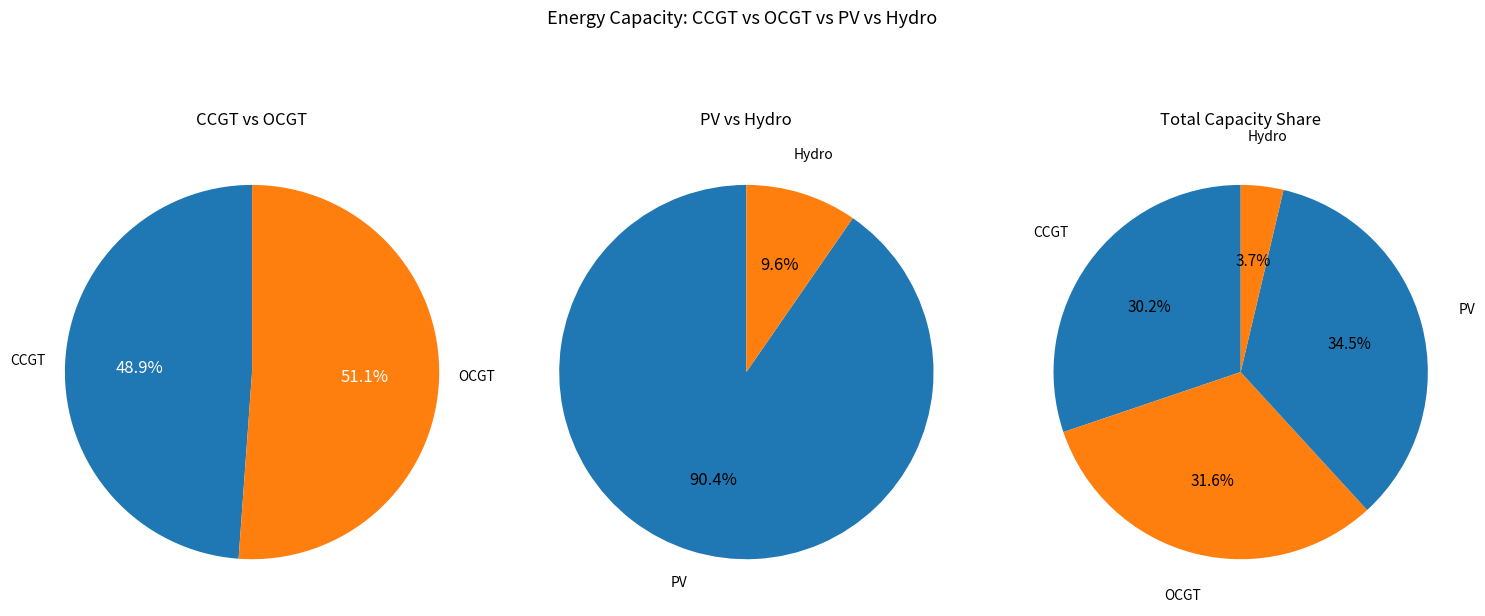

What percentage is the 7 slice, to the nearest percent?

4%